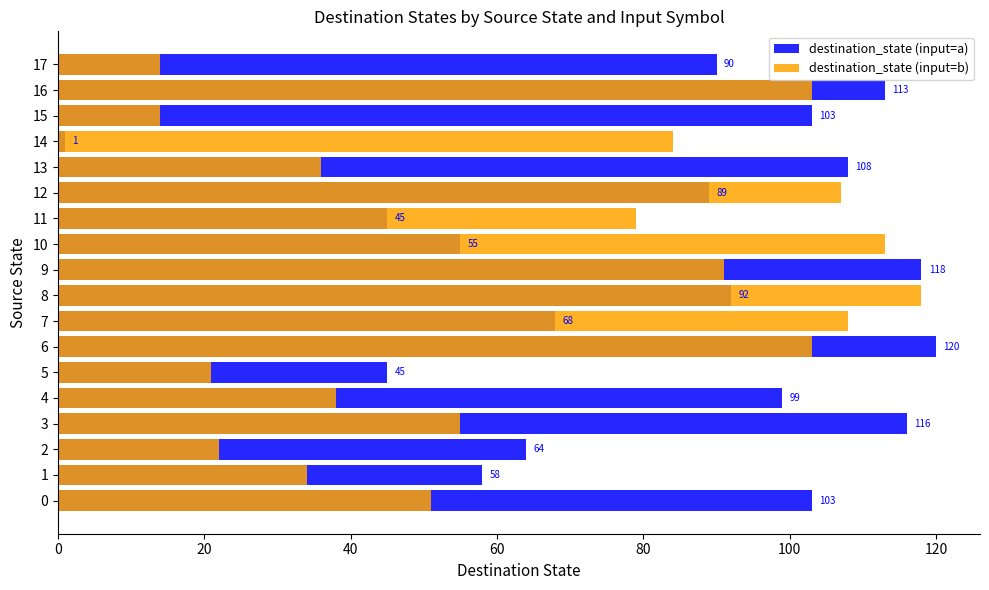

What is the minimum value shown in the chart?

1